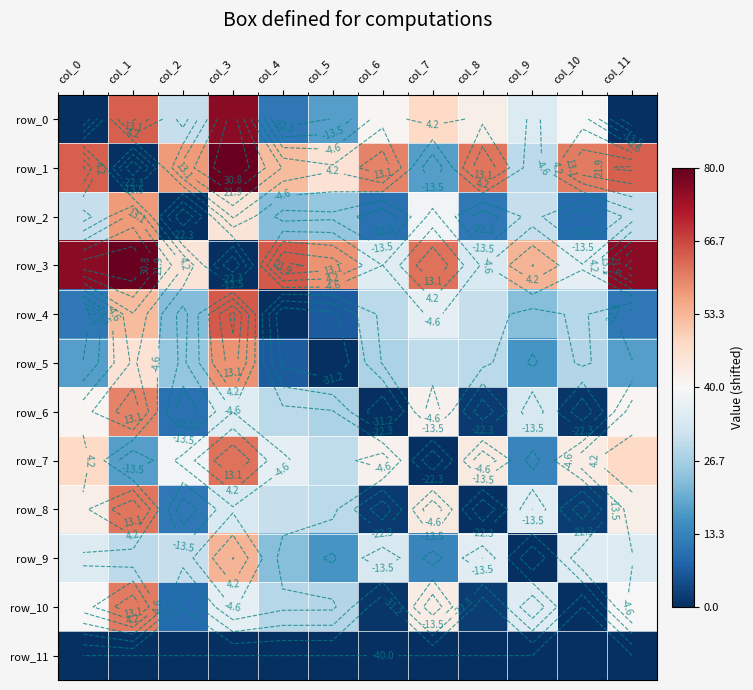

Rank the series by their maximum value, from highest to lowest.

row_1, row_3, row_0, row_4, row_7, row_8, row_10, row_6, row_5, row_2, row_9, row_11